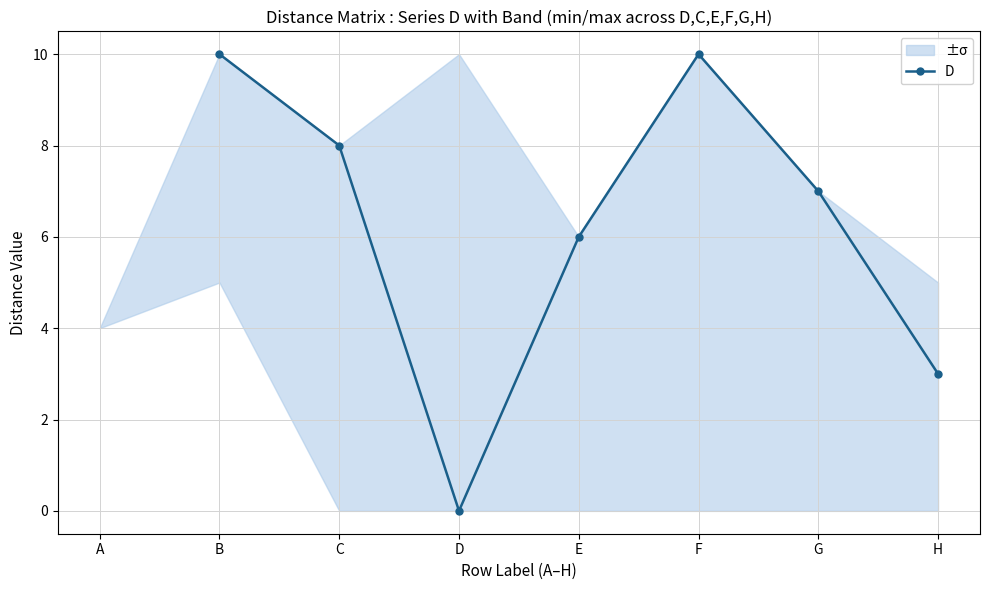

True or false: D has more than 0 interior local peaks.

True